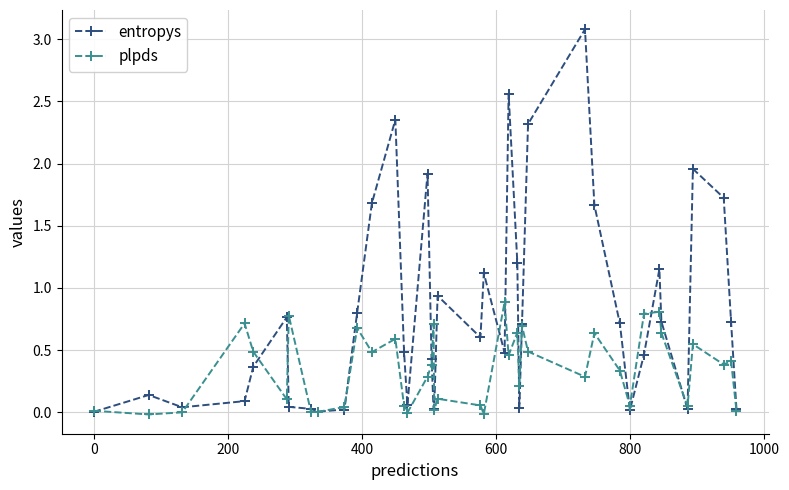

Does the chart have visible grid lines?

Yes